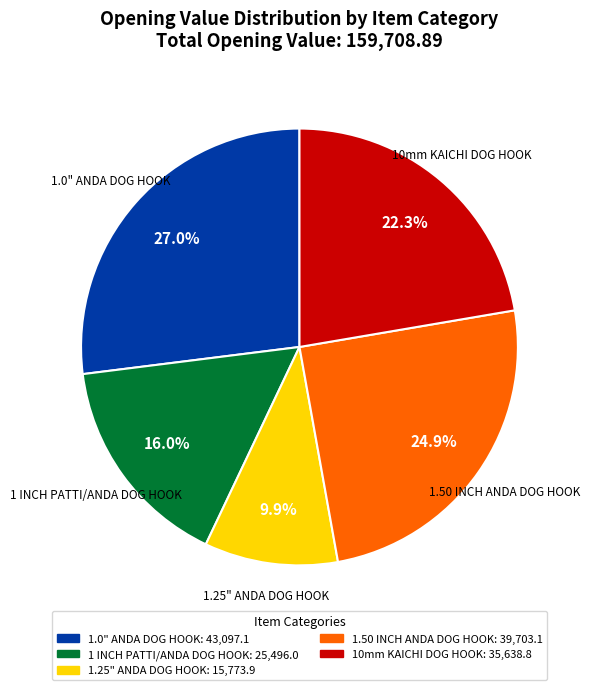

Is there a majority slice in this chart?

No